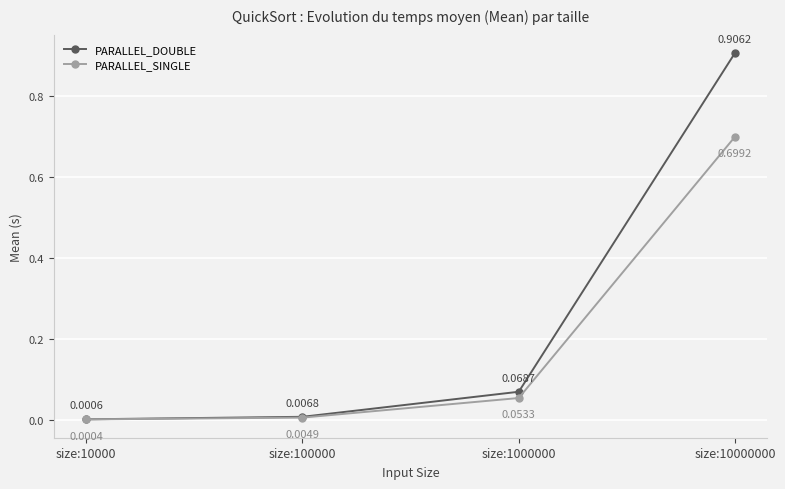

Which series changed the most between size:100000 and size:1000000?

PARALLEL_DOUBLE